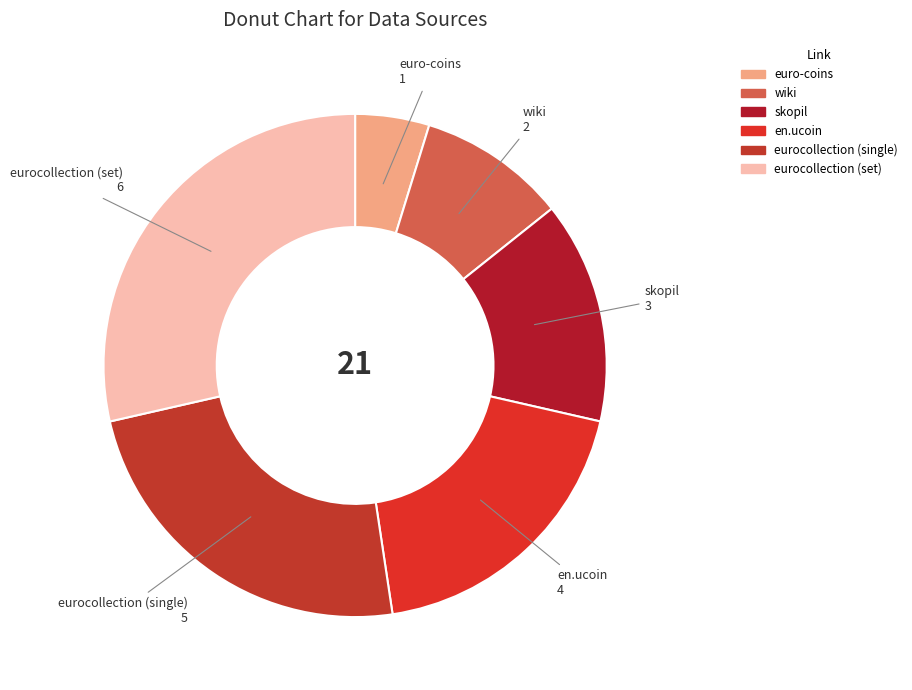

The wiki slice represents 10% of the pie. True or false?

True